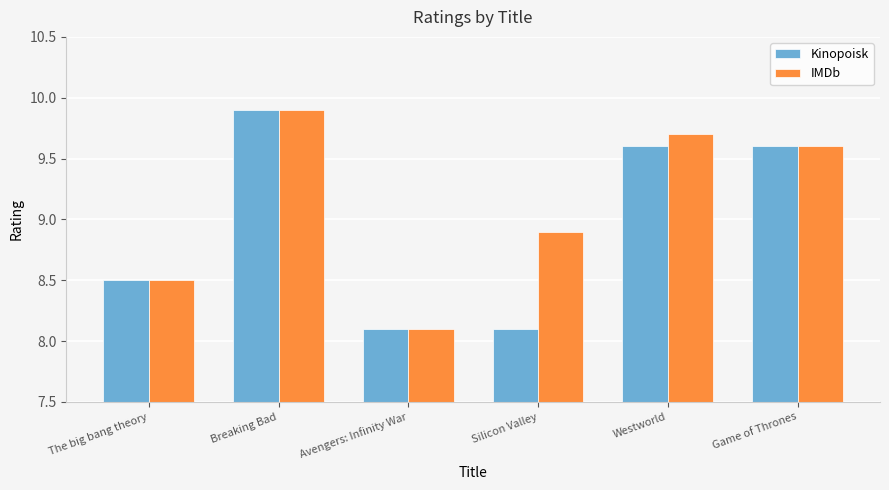

Where does the IMDb series first go above 9?

Breaking Bad